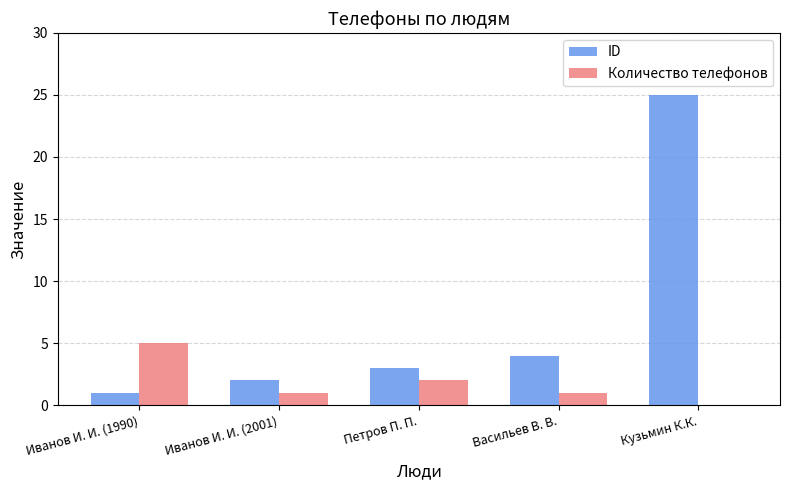

Count the Количество телефонов values in the range 1 to 2.

3